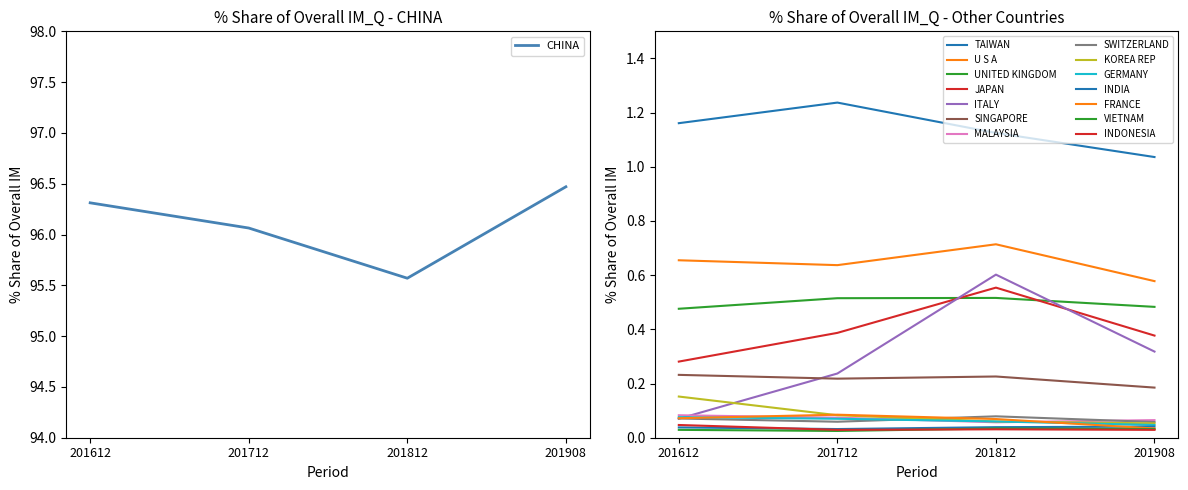

Which category has the lowest value in the CHINA series?

201812